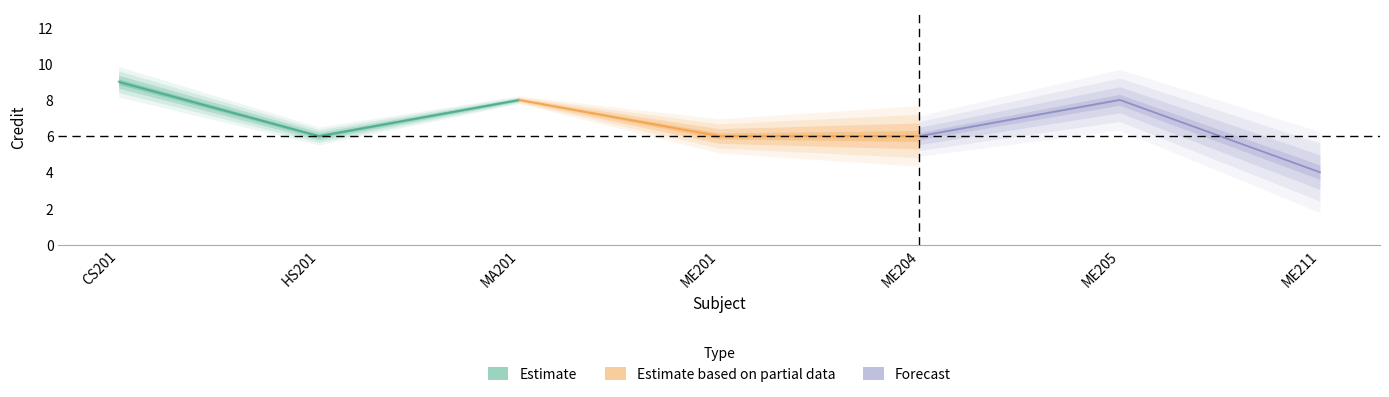

What position from the right is ME205?

2